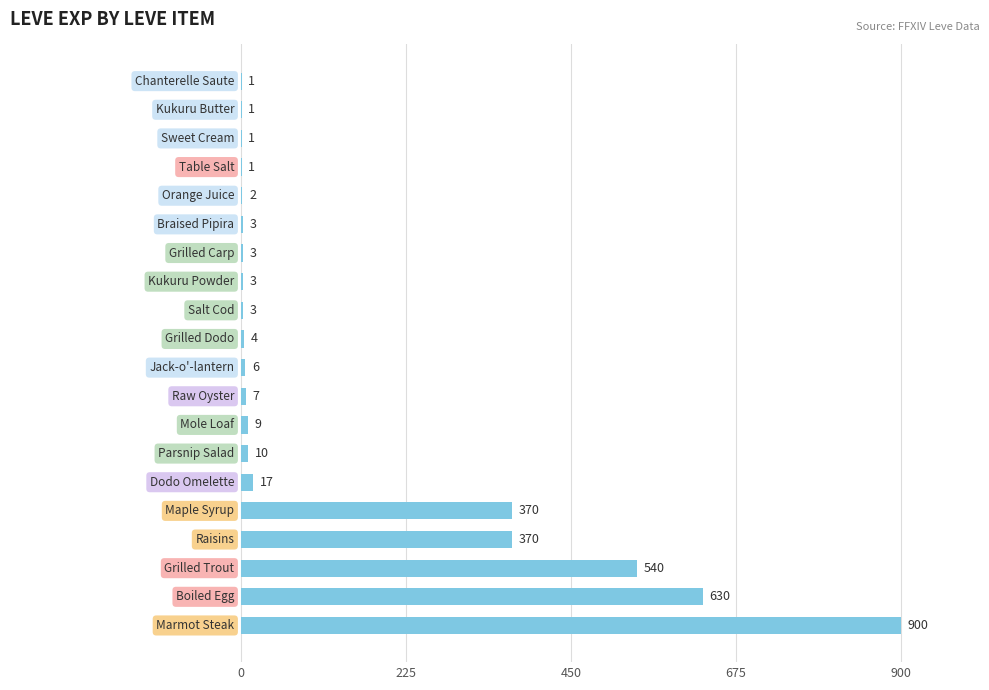

What is the greatest value displayed?

900